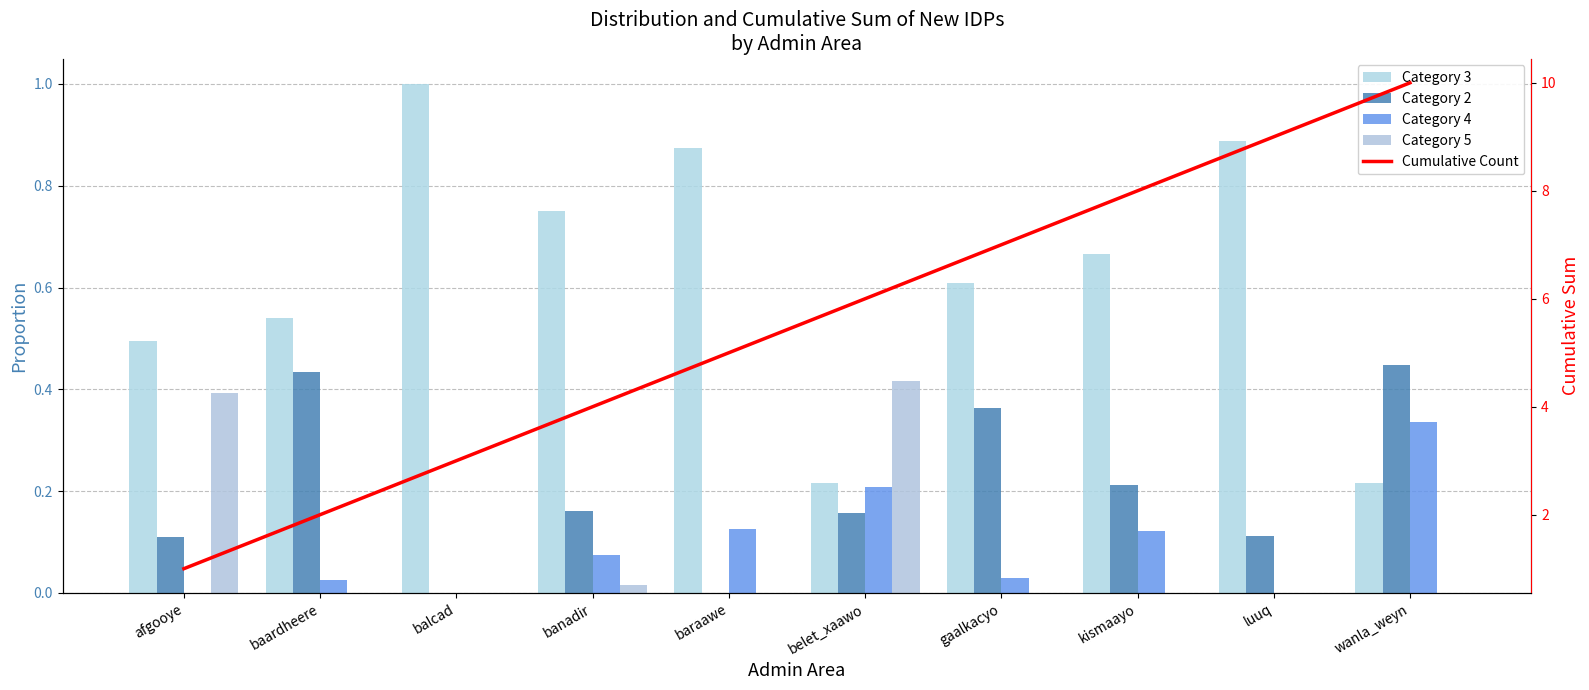

List the labels in order of Category 3 value, largest first.

balcad, luuq, baraawe, banadir, kismaayo, gaalkacyo, baardheere, afgooye, belet_xaawo, wanla_weyn